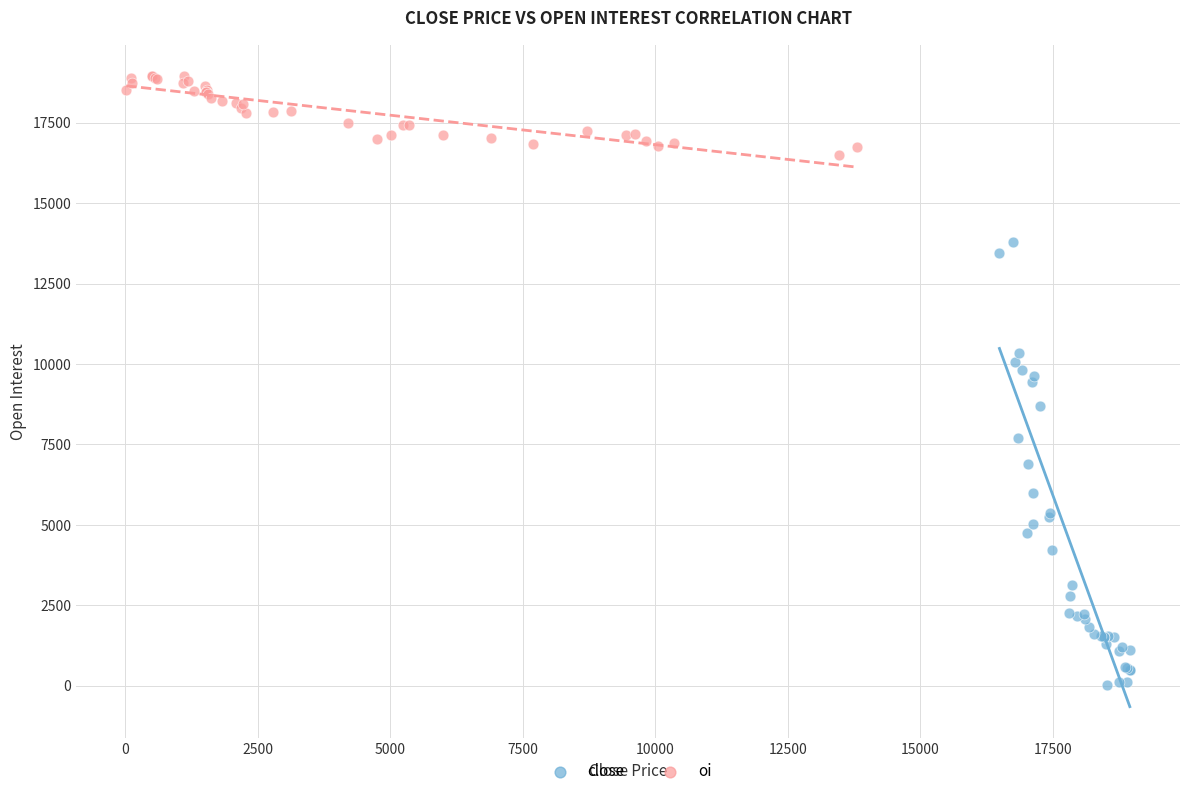

Which series reaches the maximum Y coordinate?

oi